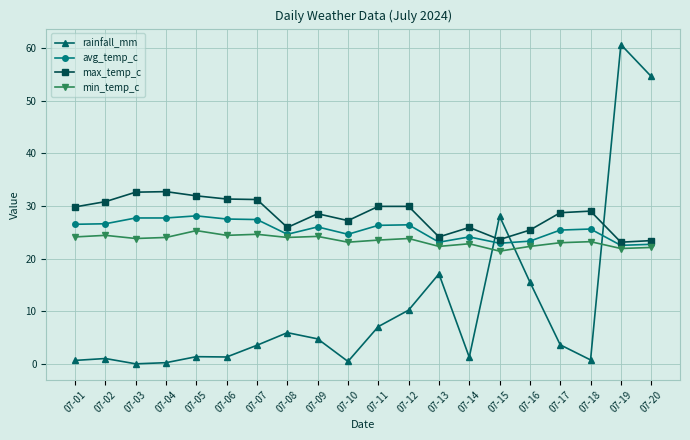

Where do rainfall_mm and avg_temp_c first cross each other?

07-14 and 07-15